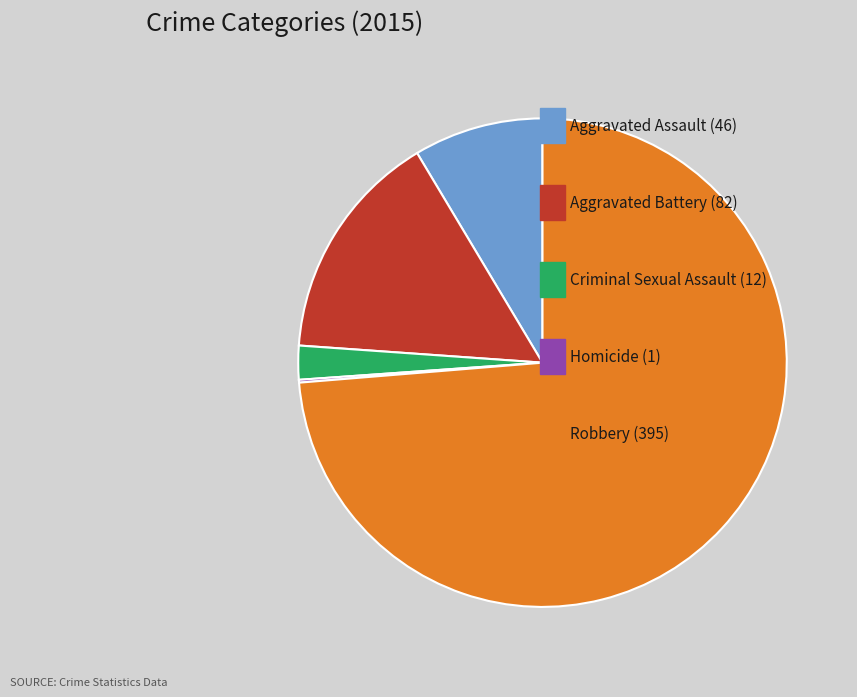

Does any single category account for the majority?

Yes